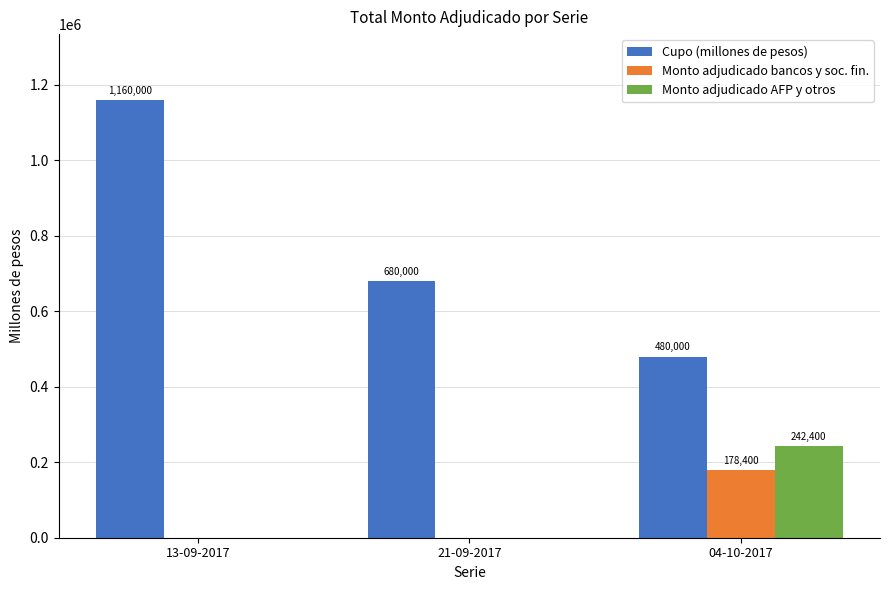

How many data points in Monto adjudicado bancos y soc. fin. are above 0?

1